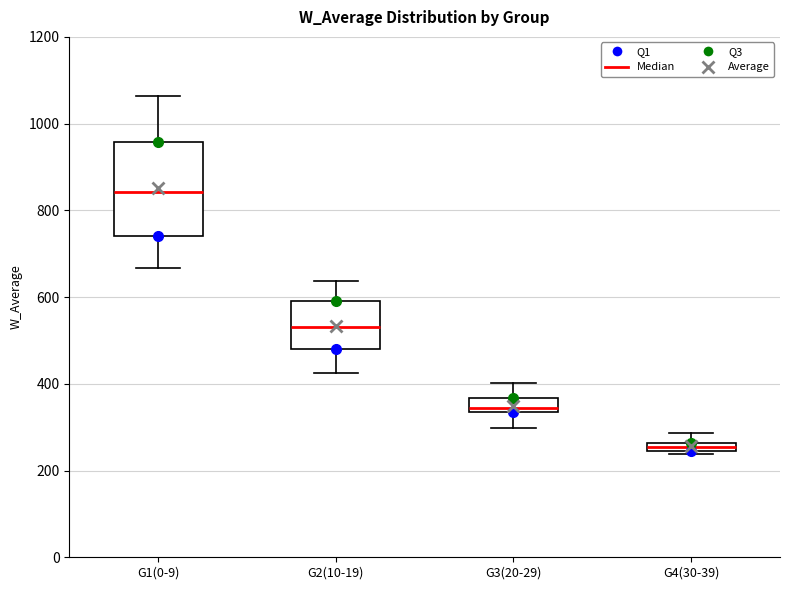

Where does the upper whisker of the box for G4(30-39) end on the y-axis? The values are not printed on the chart, so give them approximately, as read against the axis.

280